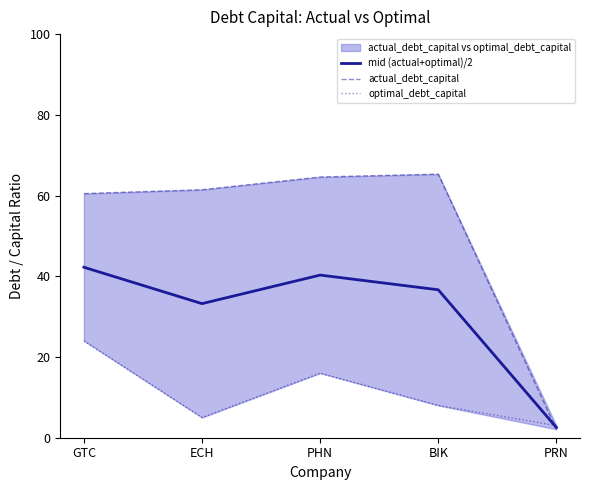

Count the number of categories in the chart.

5